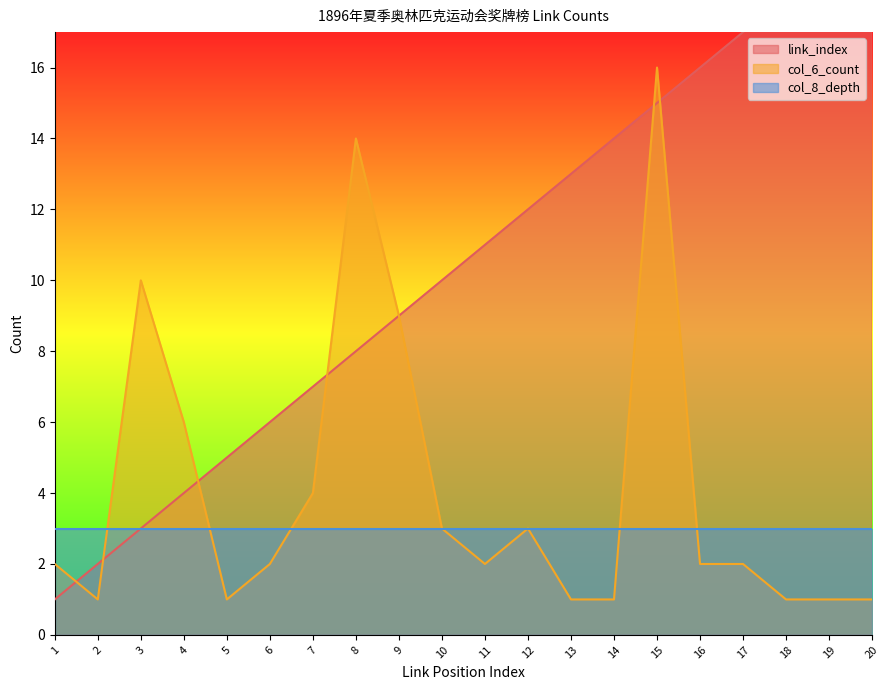

At which category does col_6_count reach its first local valley?

2